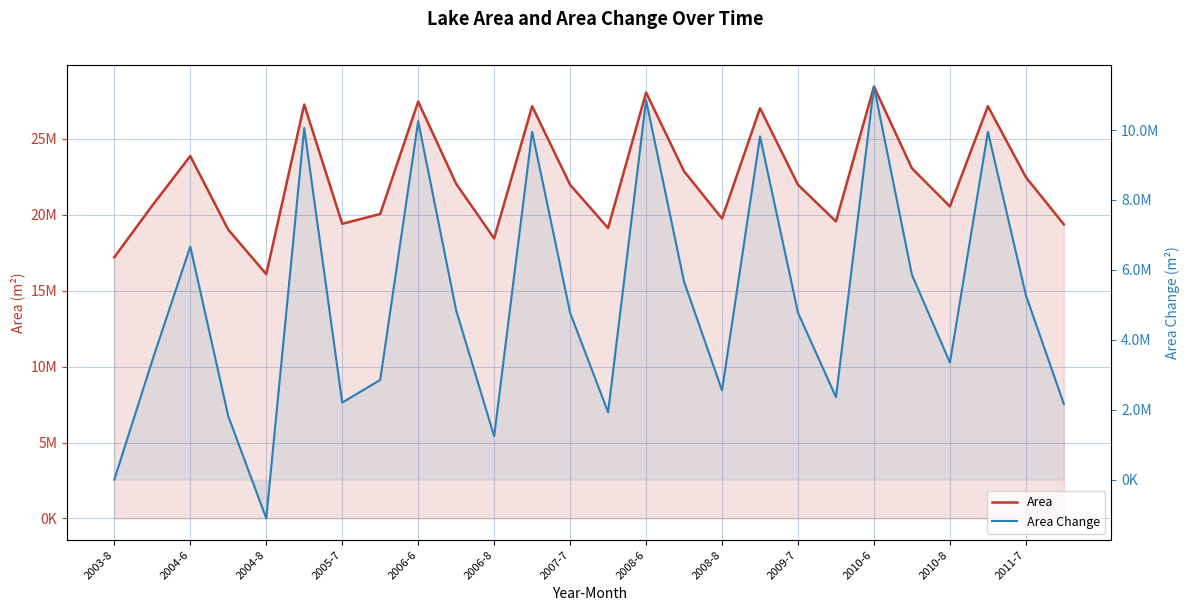

In Area Change, how many points are higher than both neighbors (excluding endpoints)?

8